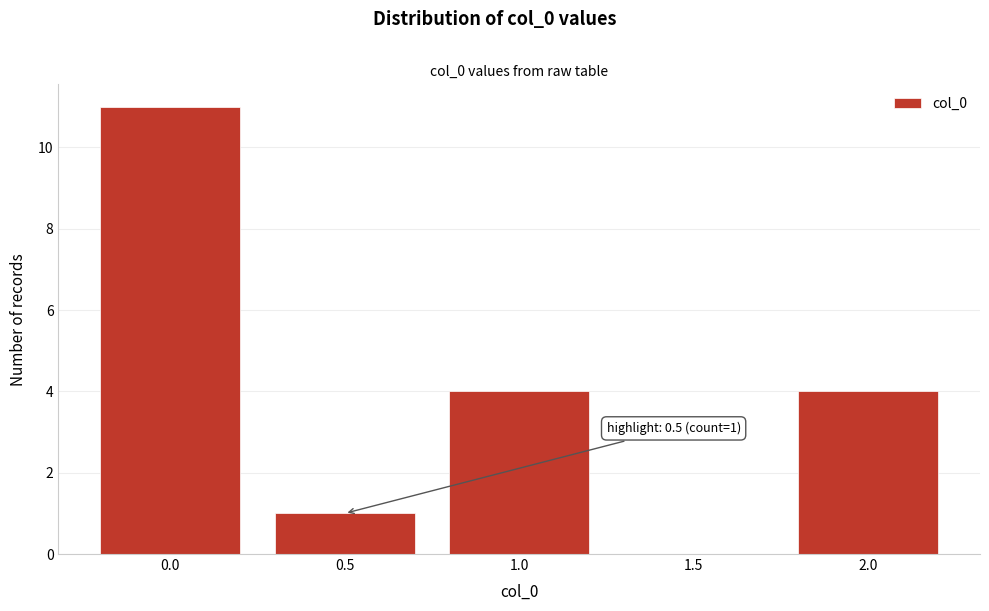

Reading left to right, extract all data points from this chart.

0.0=11	0.5=1	1.0=4	1.5=0	2.0=4